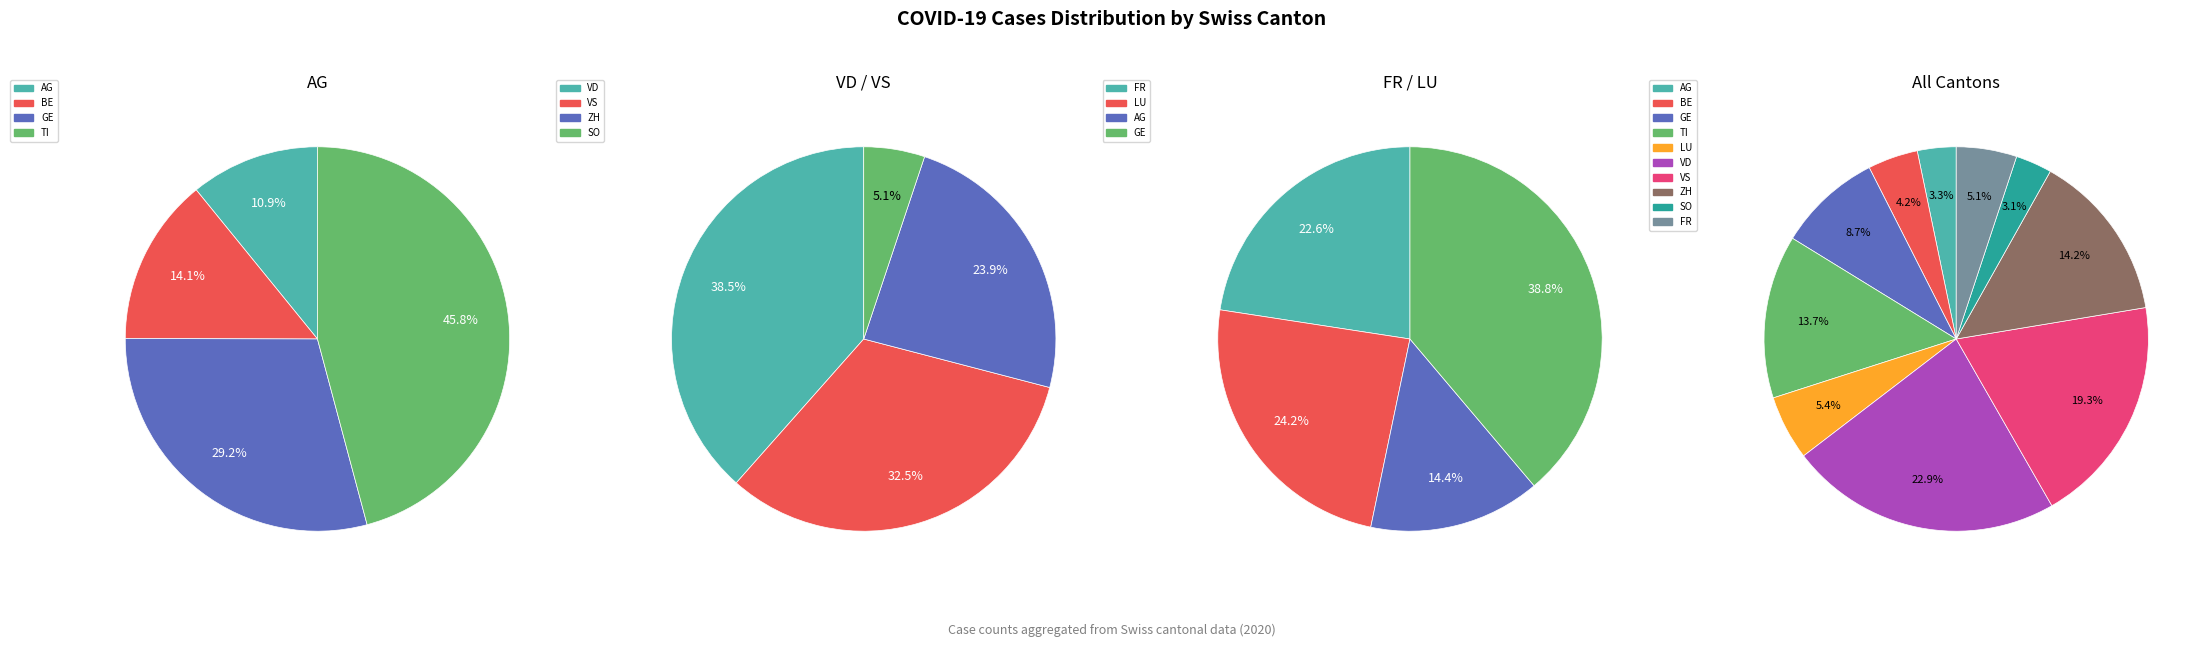

Which series has the widest spread of values?

TI